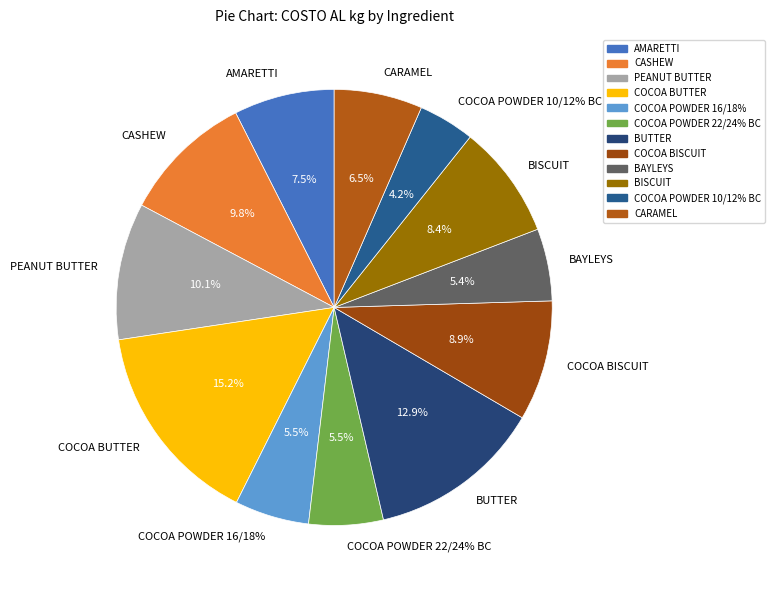

Which has a higher value, PEANUT BUTTER or COCOA BUTTER?

COCOA BUTTER